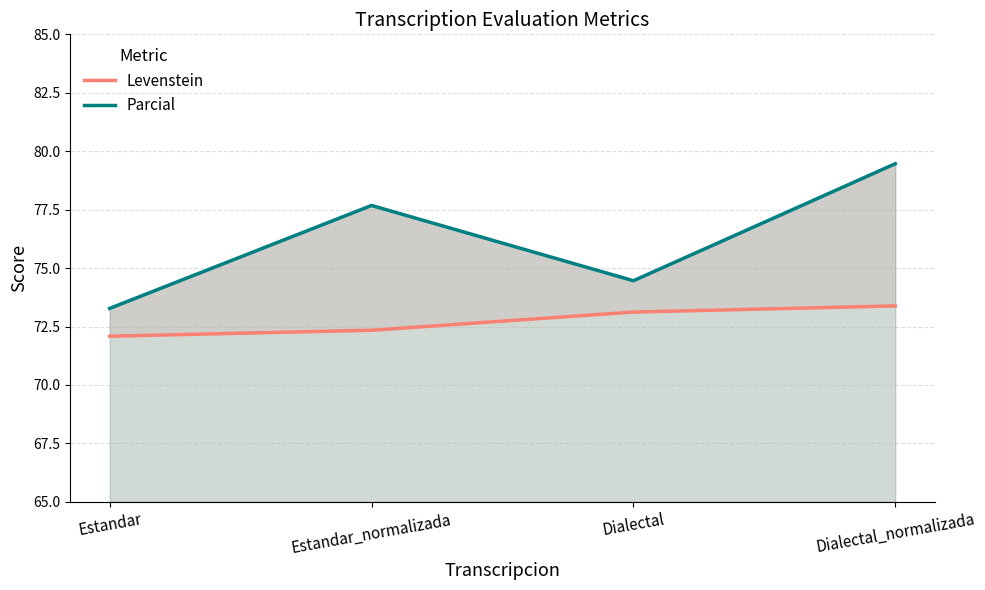

True or false: Levenstein has more than 1 interior local peaks.

False